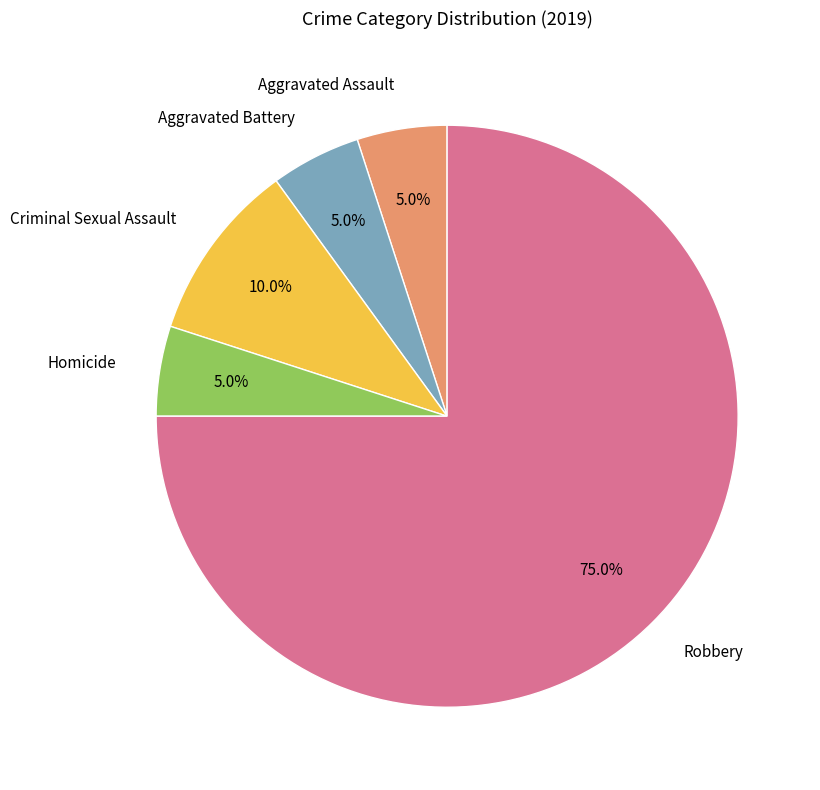

Which category has the biggest portion of the pie?

Robbery